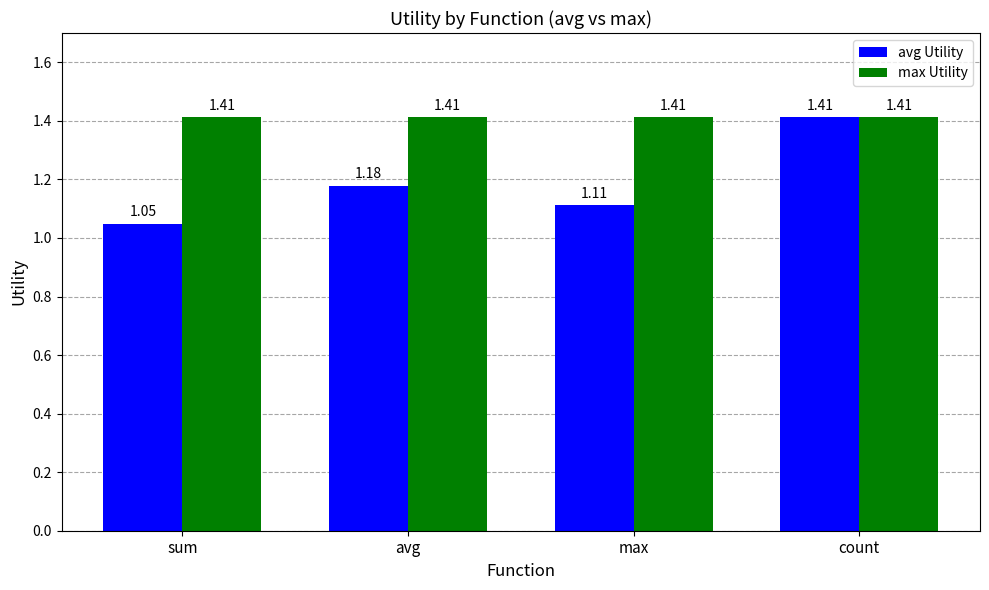

Is it true that avg Utility equals 0.9 at count?

False